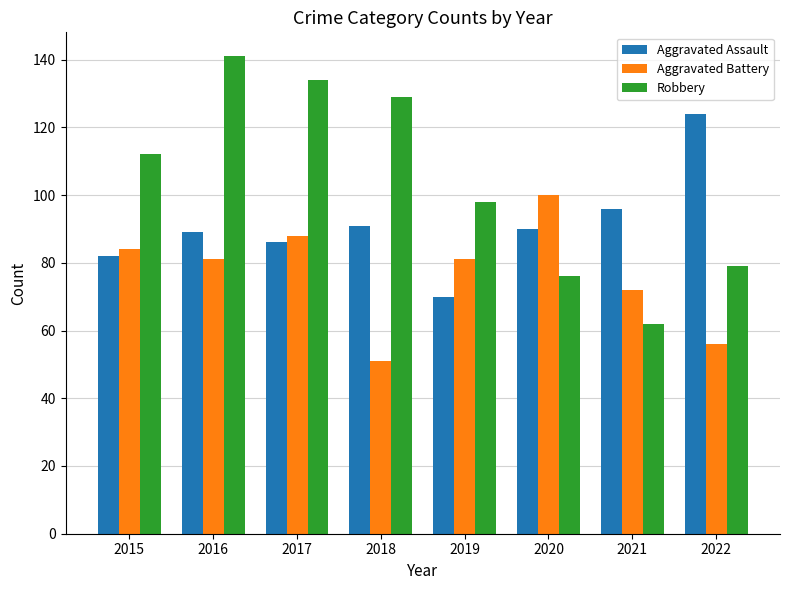

At which label is Aggravated Assault closest to 97?

2021